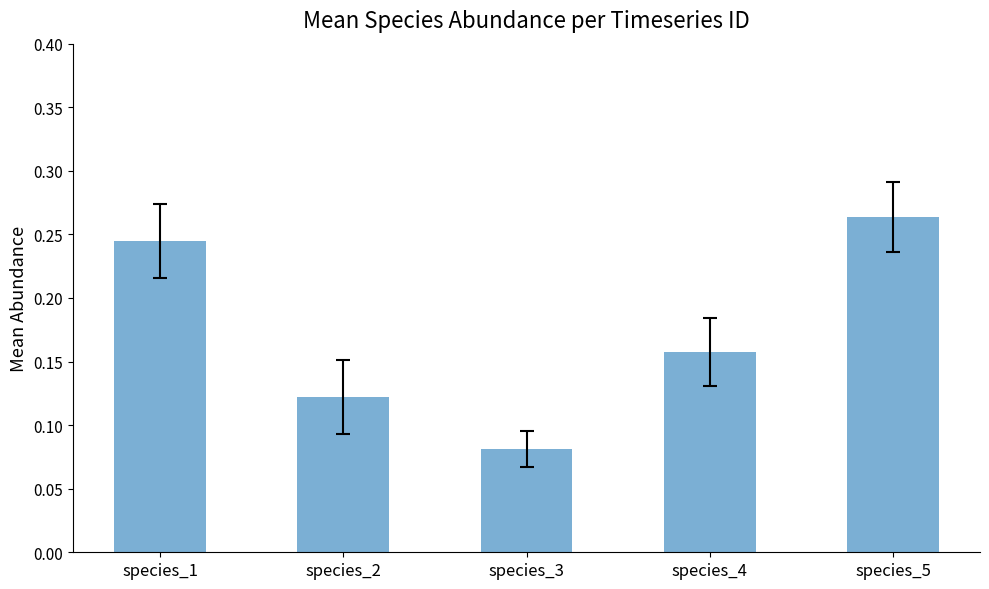

How many bars are there in total?

5